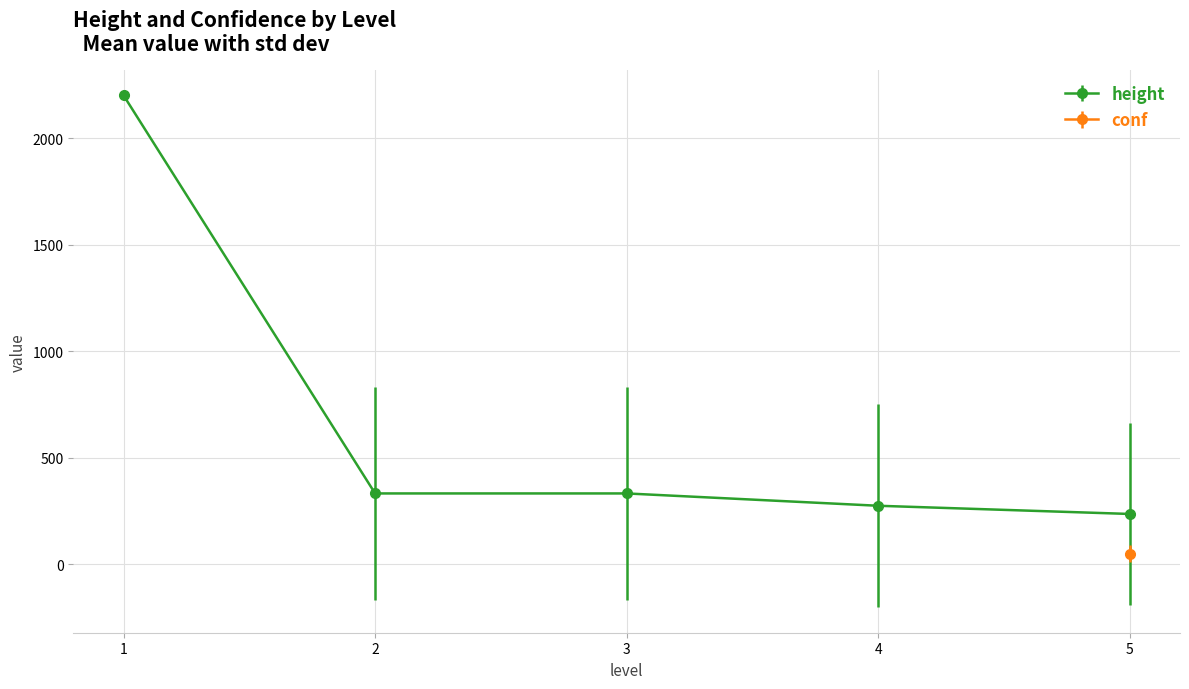

Which series has the widest spread of values?

height